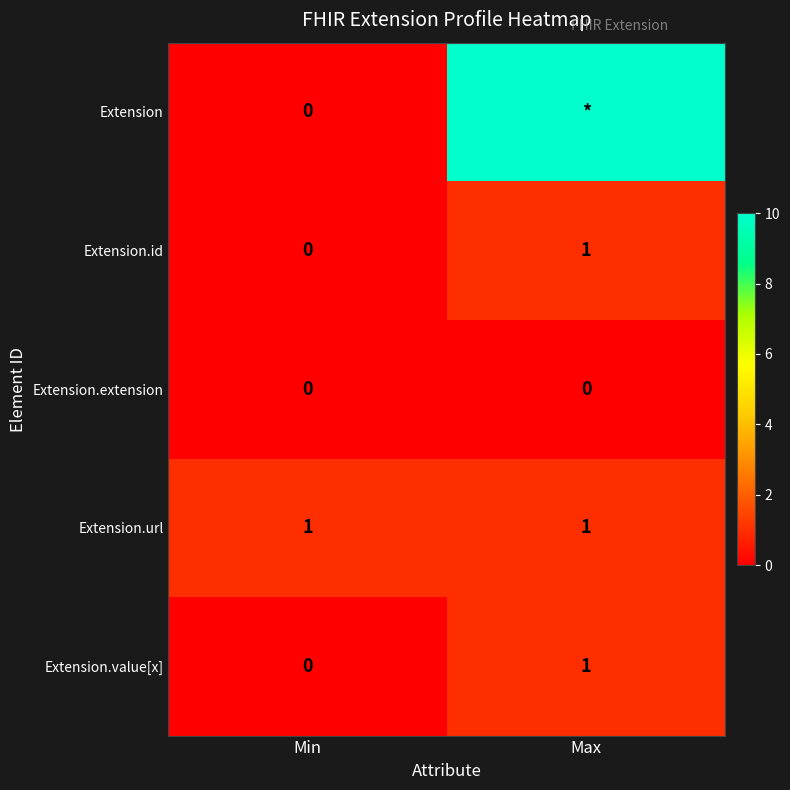

List the labels in order of Extension.value[x] value, largest first.

Max, Min